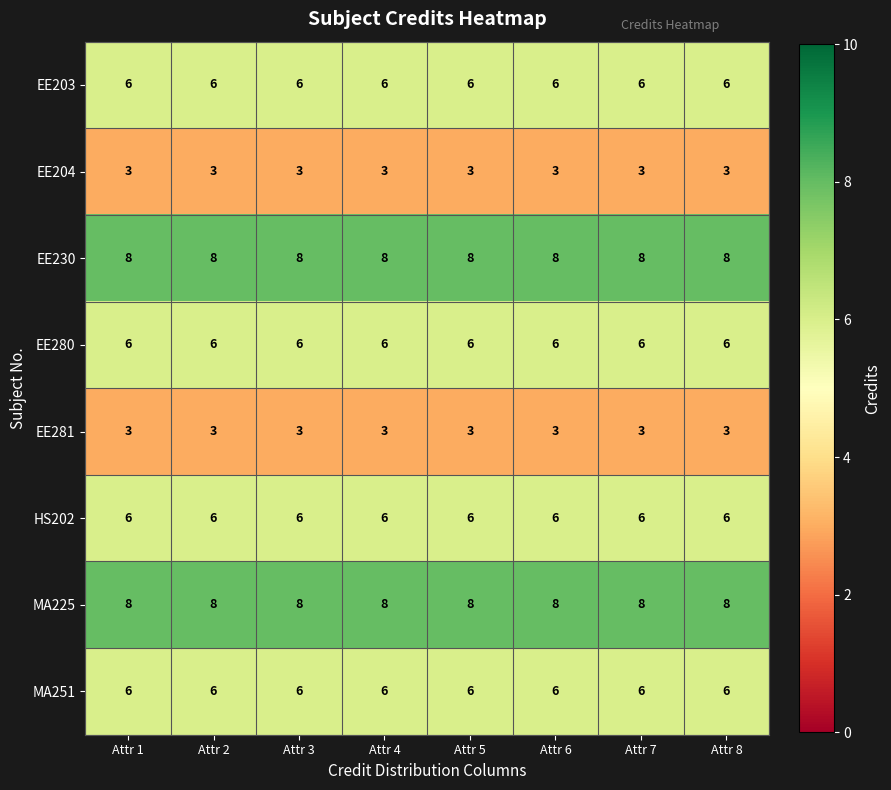

At how many categories does at least one series exceed 6?

8